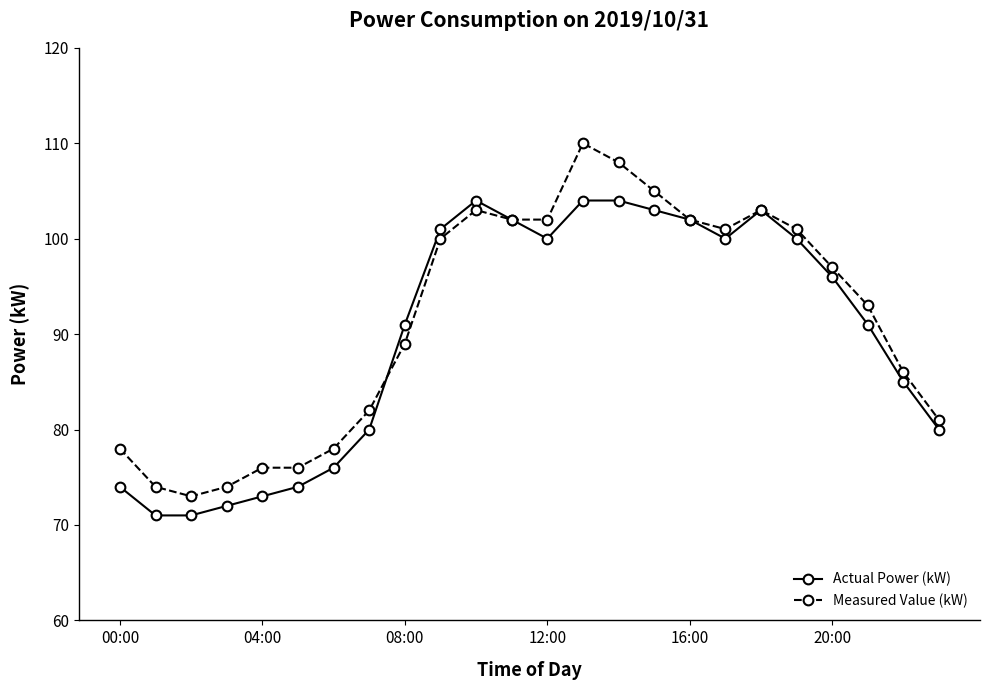

Rank the series by their maximum value, from lowest to highest.

Actual Power (kW), Measured Value (kW)